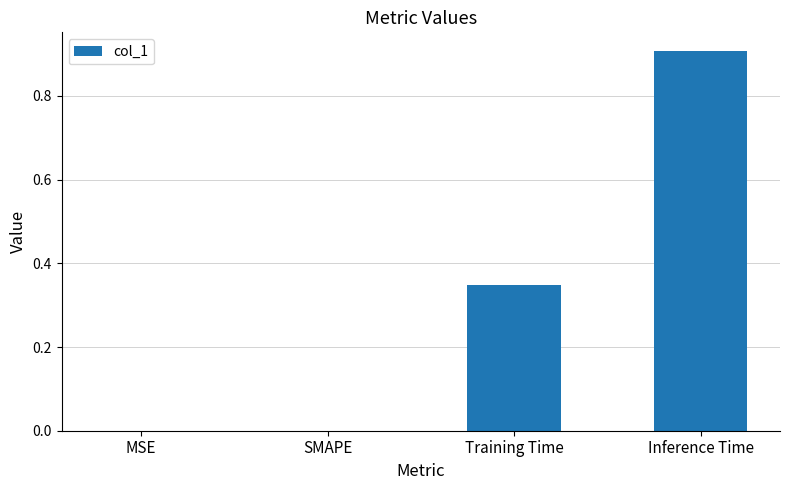

How many series are shown in this chart?

1